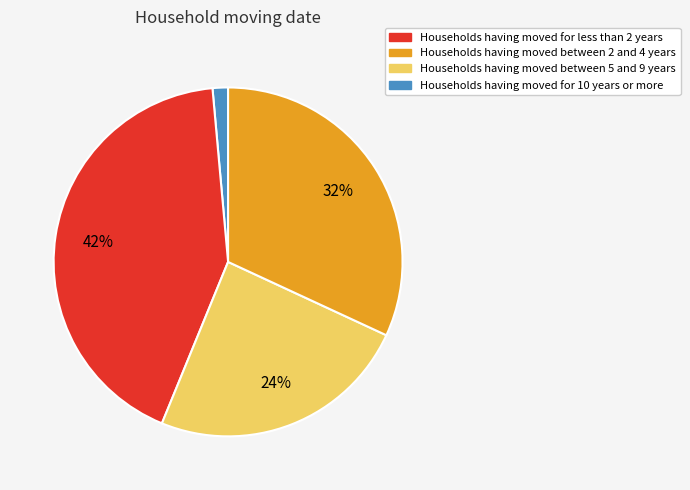

To the nearest percent, what is the average slice percentage?

25%